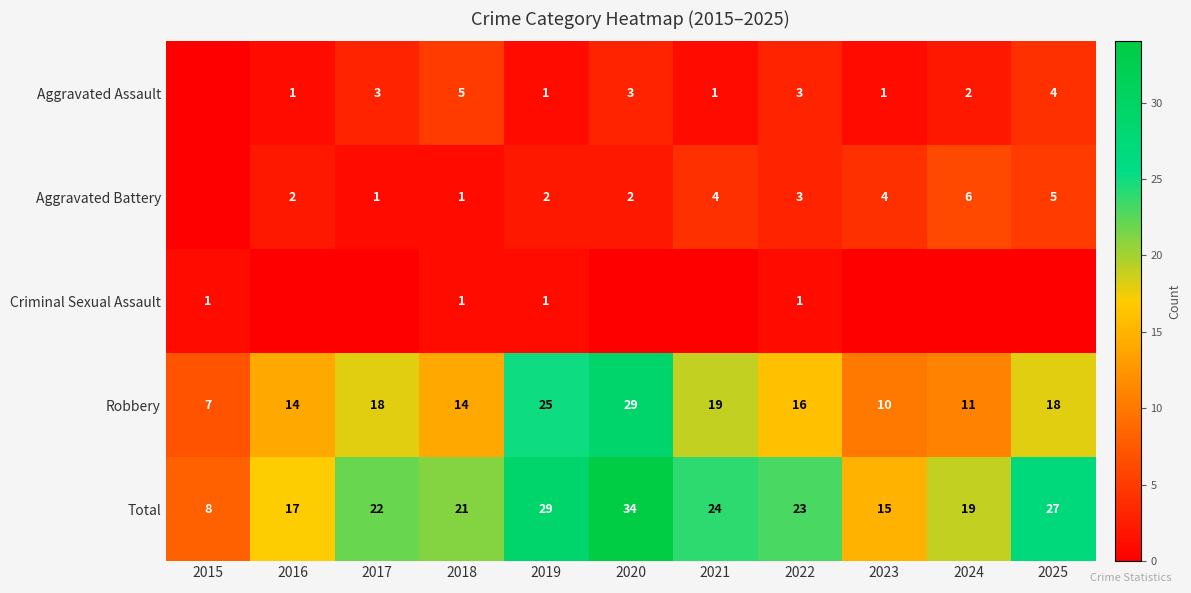

What value does the Robbery series have at 2025?

18